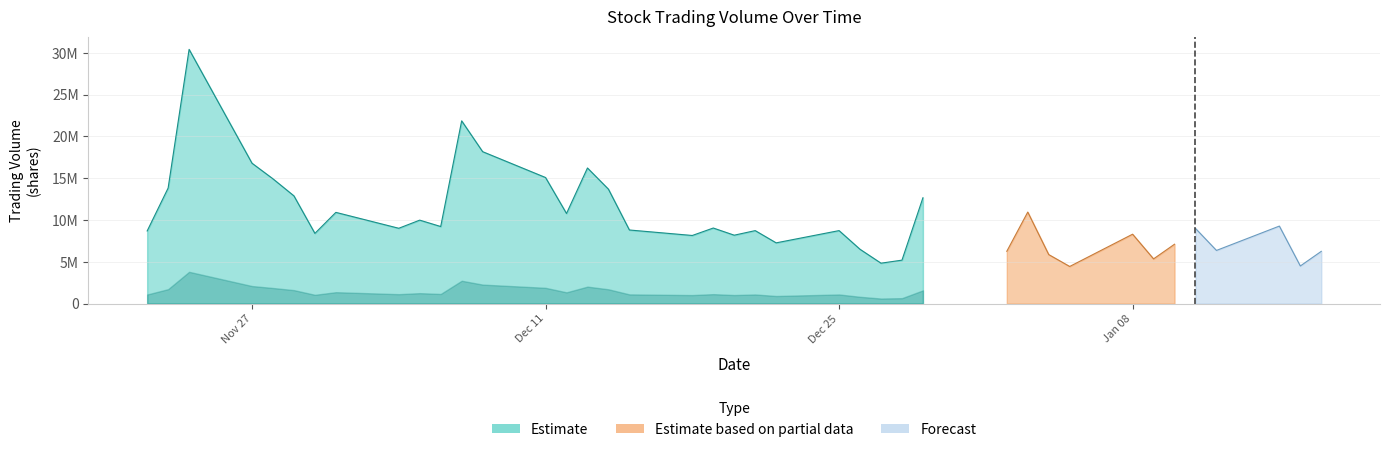

What is the label of the 5th point from the right?

2018-01-11